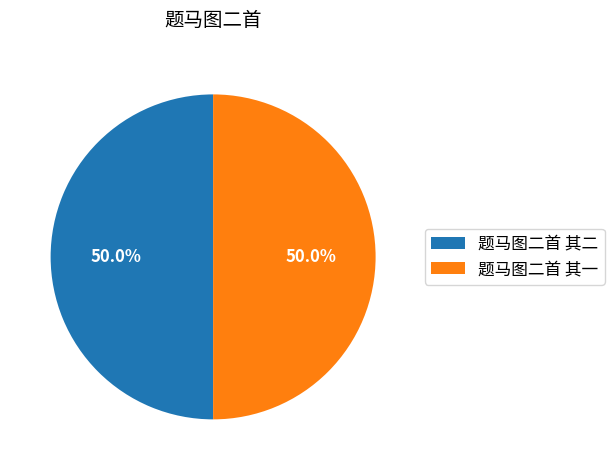

Approximately how many times larger is the value at 题马图二首 其一 compared to 题马图二首 其二?

1.0